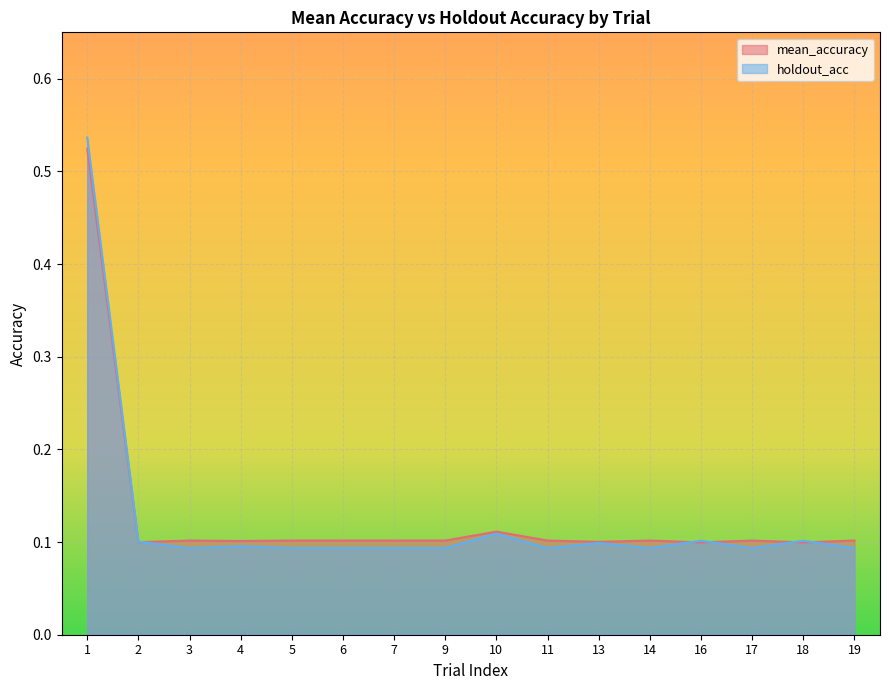

The value of holdout_acc at 19 is 0.1. True or false?

True